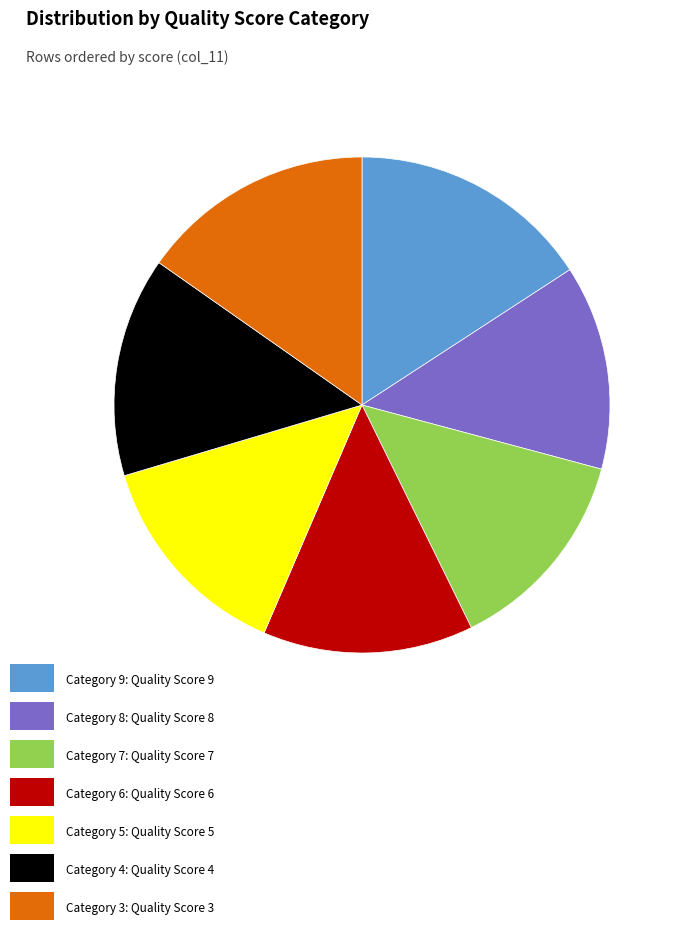

Does any single category account for the majority?

No